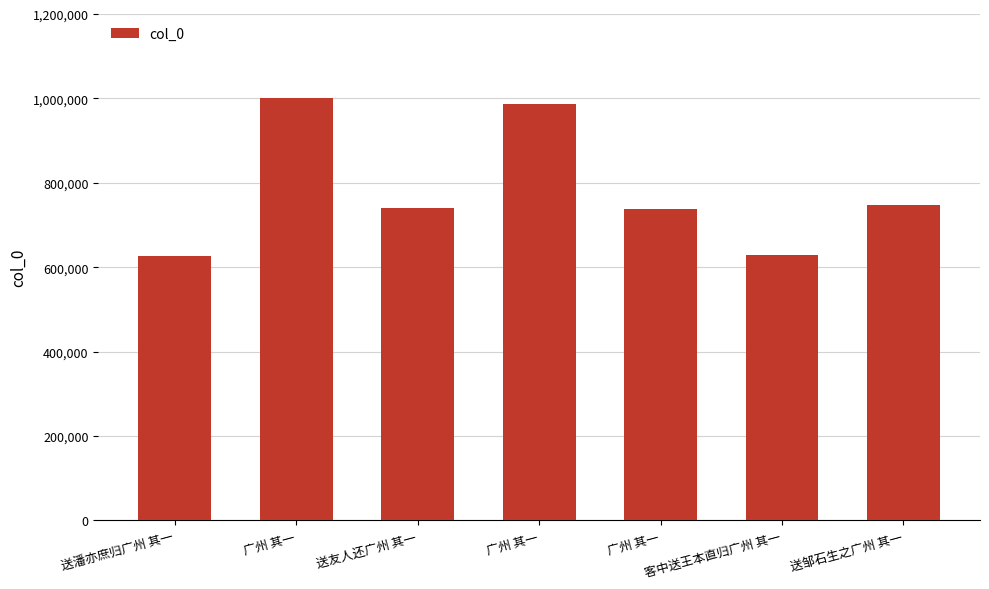

List the labels in order of value, smallest first.

送潘亦庶归广州 其一, 客中送王本直归广州 其一, 广州 其一, 送友人还广州 其一, 送邹石生之广州 其一, 广州 其一, 广州 其一